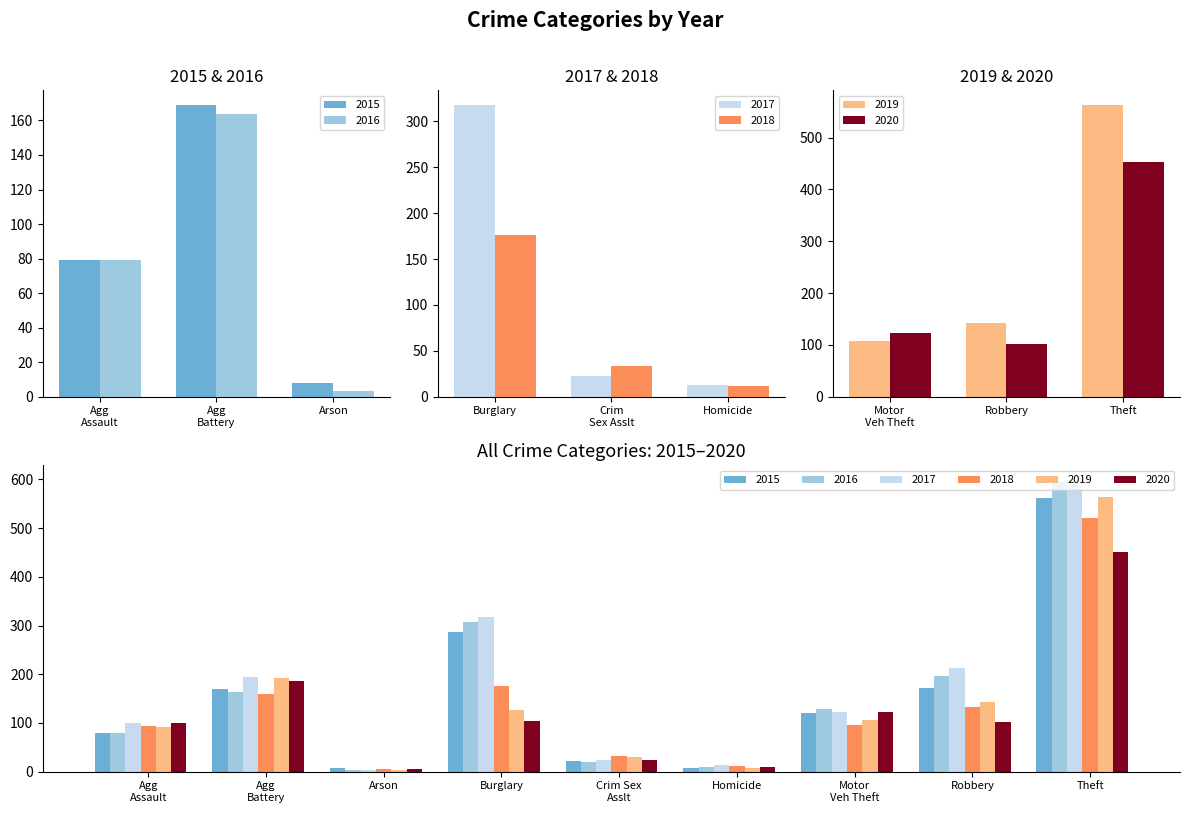

What is the difference between the maximum and second lowest values in the 2019 series?

555